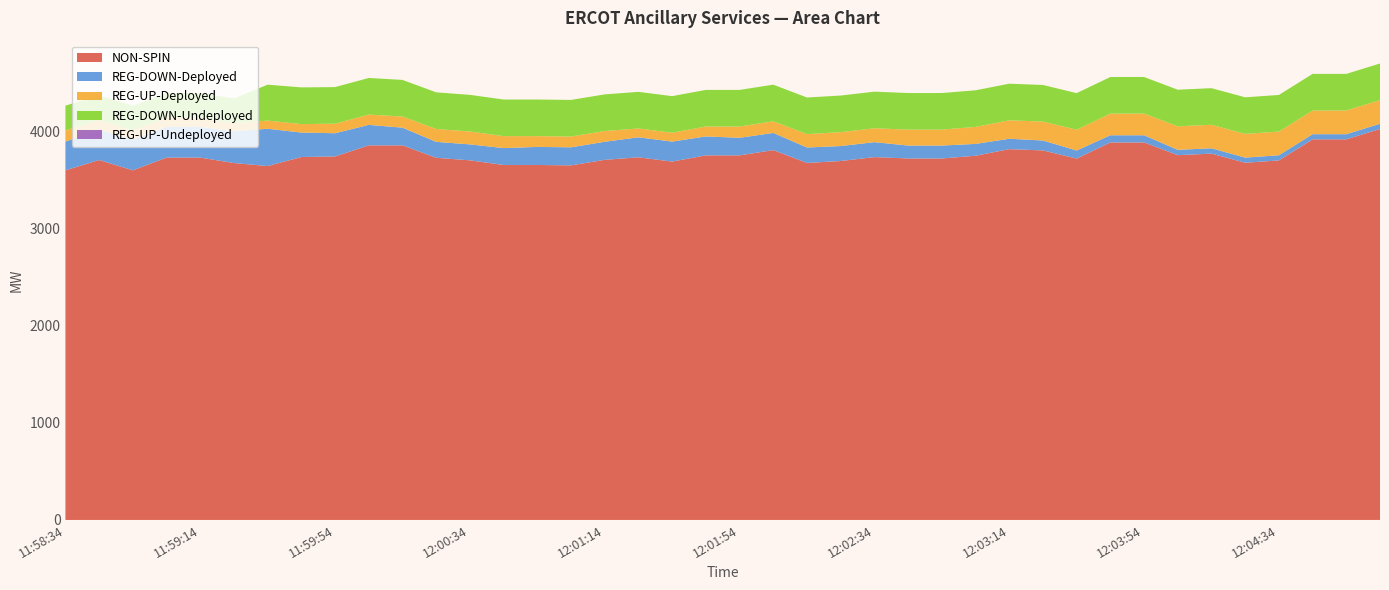

Reading left to right, list all the values displayed in this chart.

NON-SPIN: 11:58:34=3600	11:58:46=3706	11:58:54=3600	11:59:06=3731	11:59:14=3731	11:59:26=3675	11:59:34=3644	11:59:46=3737	11:59:54=3743	12:00:06=3857	12:00:14=3857	12:00:26=3729	12:00:34=3703	12:00:46=3655	12:00:54=3655	12:01:06=3651	12:01:14=3708	12:01:26=3734	12:01:34=3690	12:01:46=3754	12:01:54=3754	12:02:06=3808	12:02:14=3676	12:02:26=3696	12:02:34=3736	12:02:46=3722	12:02:54=3722	12:03:06=3750	12:03:14=3818	12:03:26=3805	12:03:34=3721	12:03:46=3887	12:03:54=3887	12:04:06=3756	12:04:14=3772	12:04:26=3678	12:04:34=3702	12:04:46=3919	12:04:54=3919	12:05:06=4026
REG-DOWN-Deployed: 11:58:34=296	11:58:46=313	11:58:54=316	11:59:06=316	11:59:14=316	11:59:26=327	11:59:34=384	11:59:46=252	11:59:54=239	12:00:06=211	12:00:14=182	12:00:26=164	12:00:34=164	12:00:46=174	12:00:54=186	12:01:06=186	12:01:14=186	12:01:26=206	12:01:34=206	12:01:46=195	12:01:54=181	12:02:06=177	12:02:14=159	12:02:26=154	12:02:34=154	12:02:46=133	12:02:54=133	12:03:06=122	12:03:14=107	12:03:26=102	12:03:34=83	12:03:46=74	12:03:54=74	12:04:06=55	12:04:14=55	12:04:26=53	12:04:34=53	12:04:46=53	12:04:54=53	12:05:06=53
REG-UP-Deployed: 11:58:34=115	11:58:46=98	11:58:54=95	11:59:06=95	11:59:14=95	11:59:26=84	11:59:34=84	11:59:46=87	11:59:54=98	12:00:06=106	12:00:14=115	12:00:26=133	12:00:34=133	12:00:46=123	12:00:54=111	12:01:06=111	12:01:14=111	12:01:26=91	12:01:34=91	12:01:46=102	12:01:54=116	12:02:06=120	12:02:14=138	12:02:26=143	12:02:34=143	12:02:46=164	12:02:54=164	12:03:06=175	12:03:14=190	12:03:26=195	12:03:34=214	12:03:46=223	12:03:54=223	12:04:06=242	12:04:14=242	12:04:26=244	12:04:34=244	12:04:46=244	12:04:54=244	12:05:06=244
REG-DOWN-Undeployed: 11:58:34=255	11:58:46=255	11:58:54=255	11:59:06=255	11:59:14=255	11:59:26=255	11:59:34=370	11:59:46=378	11:59:54=377	12:00:06=377	12:00:14=377	12:00:26=377	12:00:34=377	12:00:46=377	12:00:54=377	12:01:06=377	12:01:14=377	12:01:26=377	12:01:34=377	12:01:46=377	12:01:54=377	12:02:06=377	12:02:14=377	12:02:26=377	12:02:34=377	12:02:46=377	12:02:54=377	12:03:06=377	12:03:14=377	12:03:26=377	12:03:34=377	12:03:46=377	12:03:54=377	12:04:06=377	12:04:14=377	12:04:26=377	12:04:34=377	12:04:46=377	12:04:54=377	12:05:06=377
REG-UP-Undeployed: 11:58:34=0	11:58:46=0	11:58:54=0	11:59:06=0	11:59:14=0	11:59:26=0	11:59:34=0	11:59:46=0	11:59:54=0	12:00:06=0	12:00:14=0	12:00:26=0	12:00:34=0	12:00:46=0	12:00:54=0	12:01:06=0	12:01:14=0	12:01:26=0	12:01:34=0	12:01:46=0	12:01:54=0	12:02:06=0	12:02:14=0	12:02:26=0	12:02:34=0	12:02:46=0	12:02:54=0	12:03:06=0	12:03:14=0	12:03:26=0	12:03:34=0	12:03:46=0	12:03:54=0	12:04:06=0	12:04:14=0	12:04:26=0	12:04:34=0	12:04:46=0	12:04:54=0	12:05:06=0